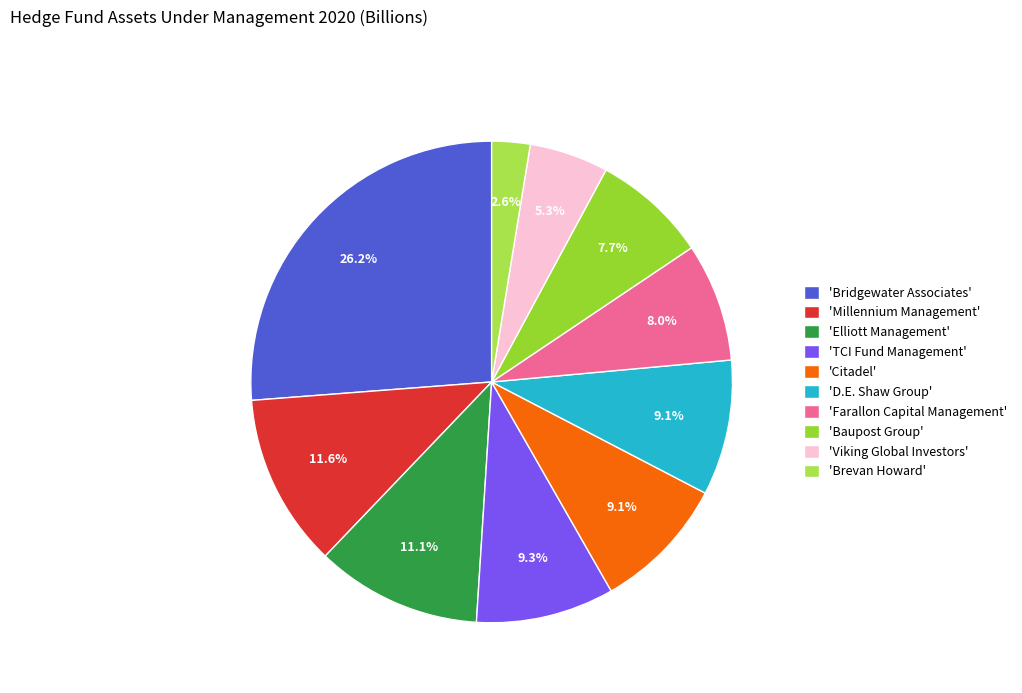

Is there a majority slice in this chart?

No